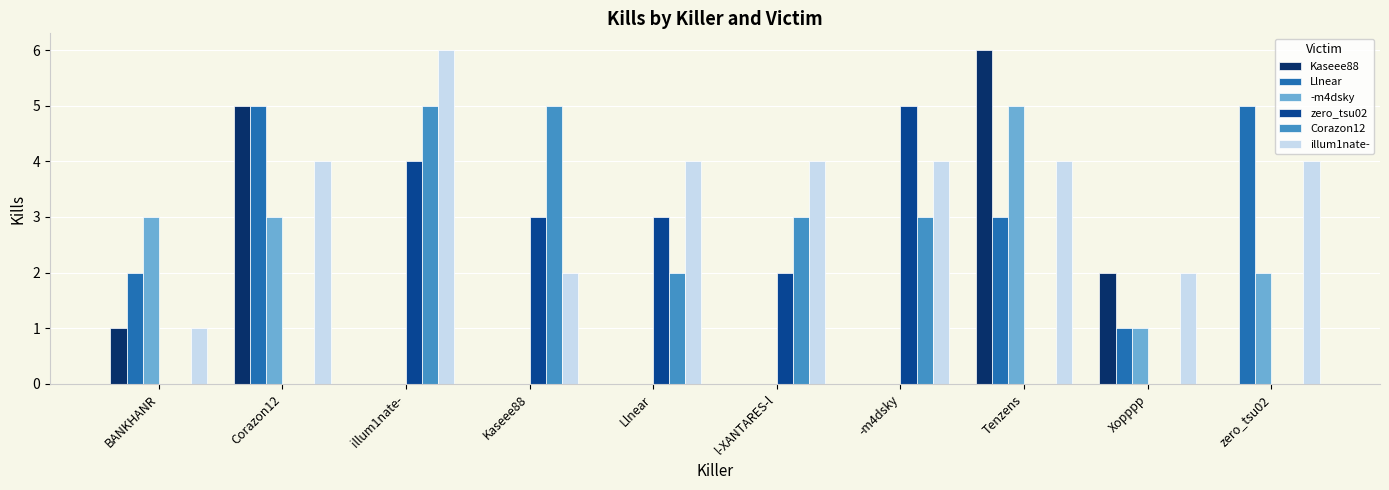

Between Llnear and Xopppp, which series saw the biggest shift?

zero_tsu02